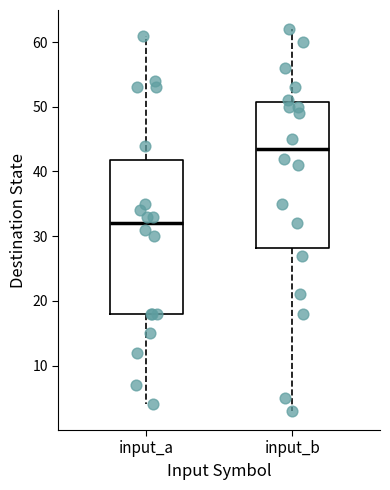

Where does the lower whisker of the box for input_a end on the y-axis? The values are not printed on the chart, so give them approximately, as read against the axis.

4